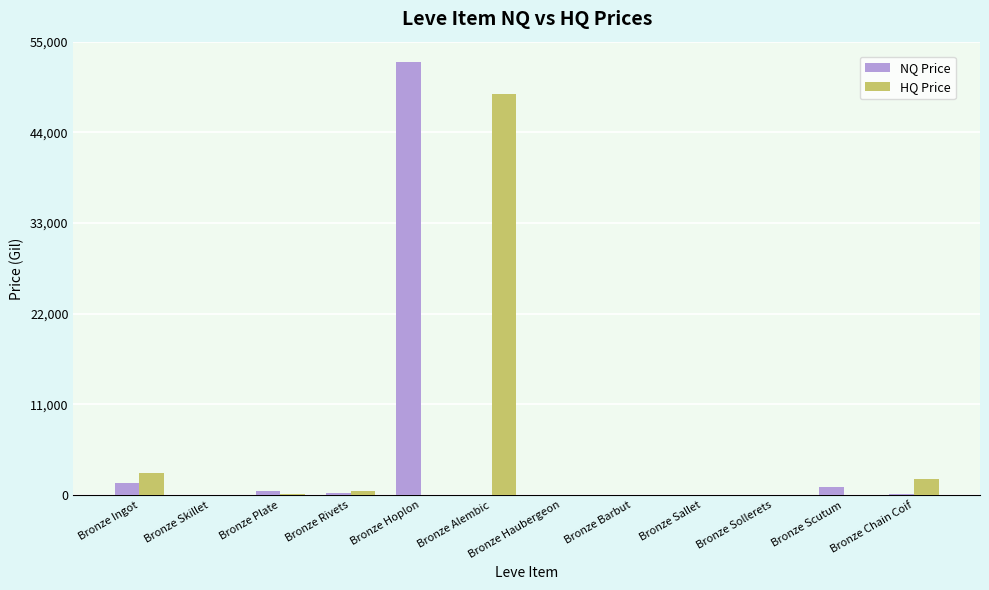

What is the sum of all HQ Price values?

54000.8